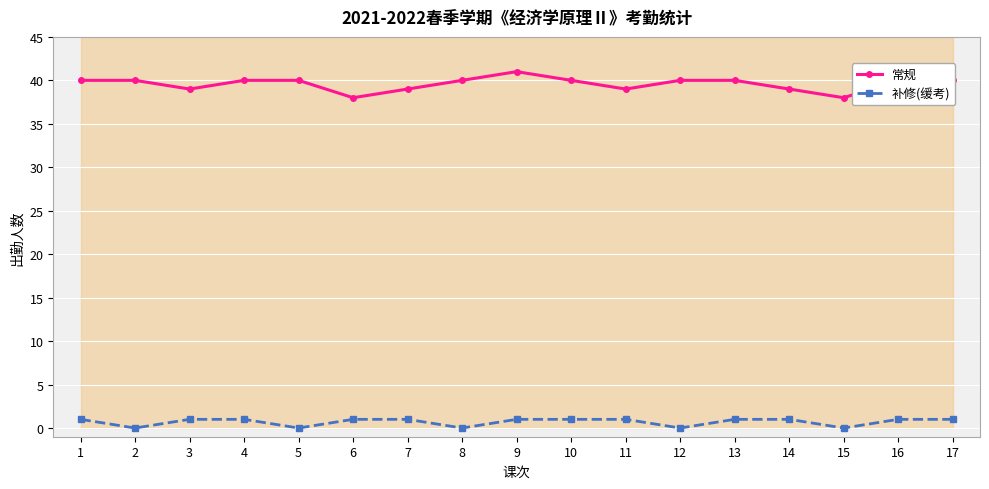

Rank the series by their average value, from highest to lowest.

常规, 补修(缓考)